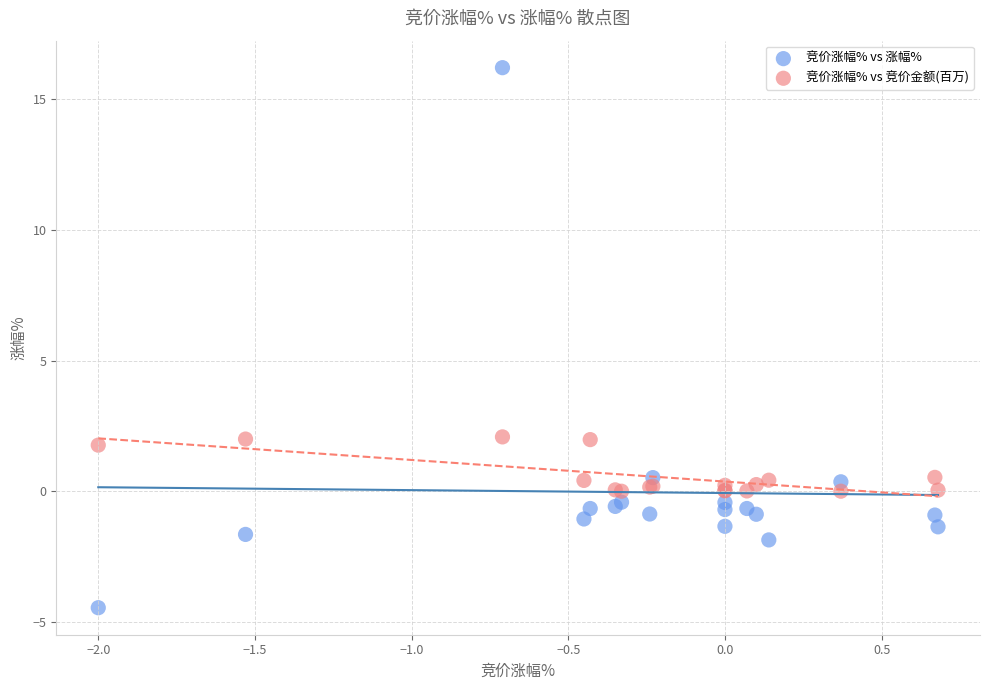

Which series contains the highest Y value?

竞价涨幅% vs 涨幅%